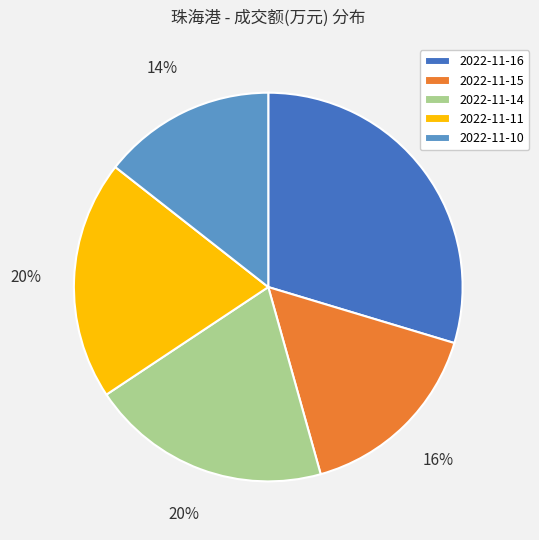

Which category has the smallest portion of the pie?

2022-11-10